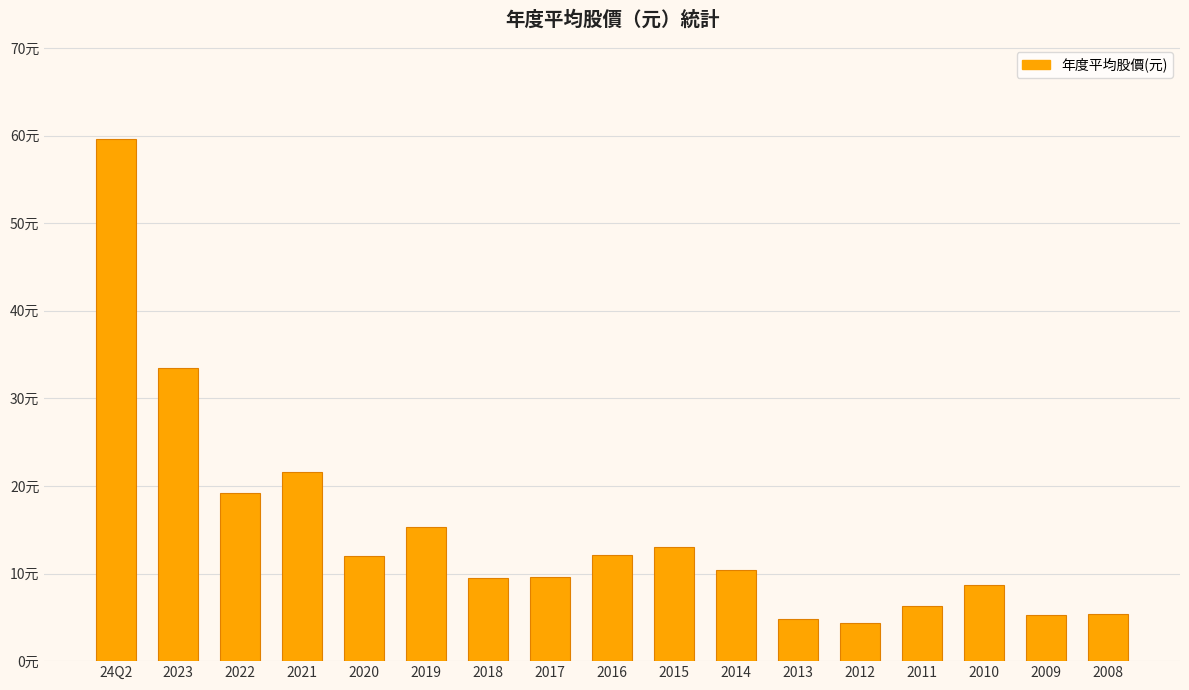

What is the minimum value shown in the chart?

4.3